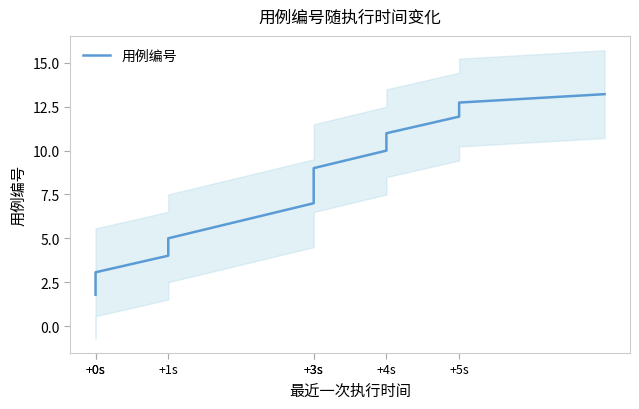

What is the ratio of the value at +0s to the value at +1s?

0.7